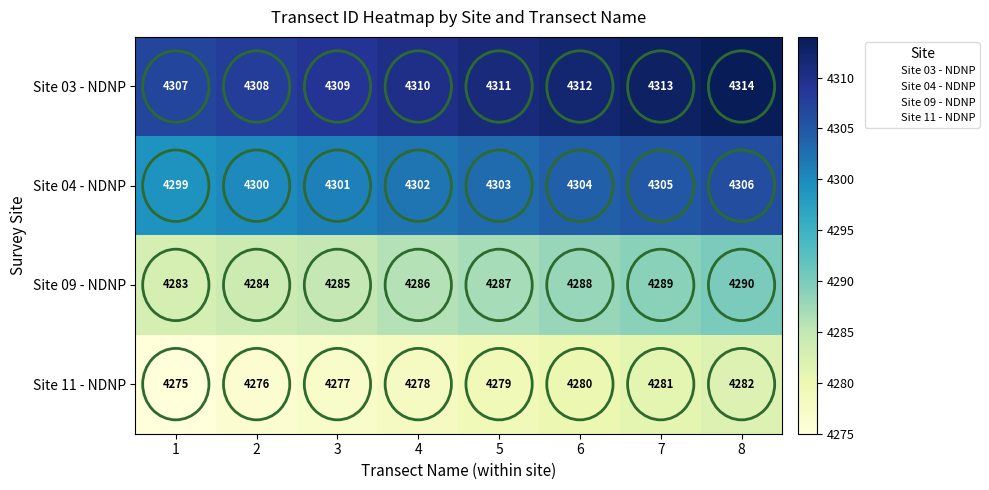

At which category does the chart reach its peak across all series?

8